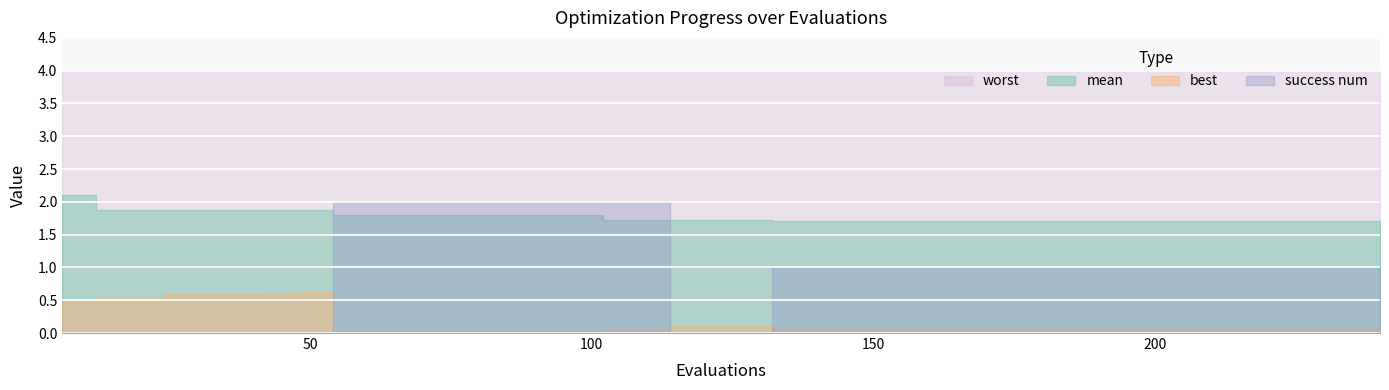

How many series are shown in this chart?

4